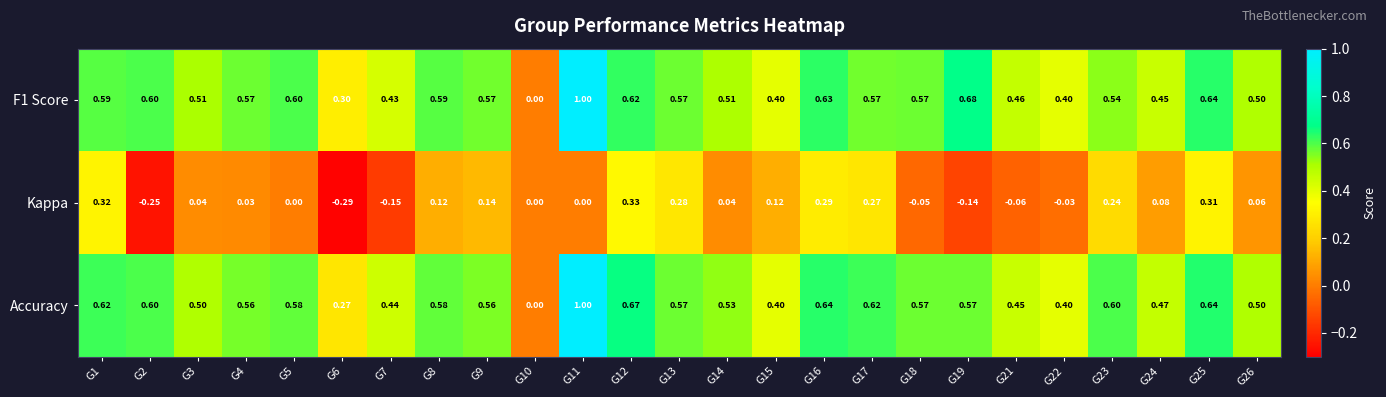

How many values in the F1 Score series exceed 0?

24